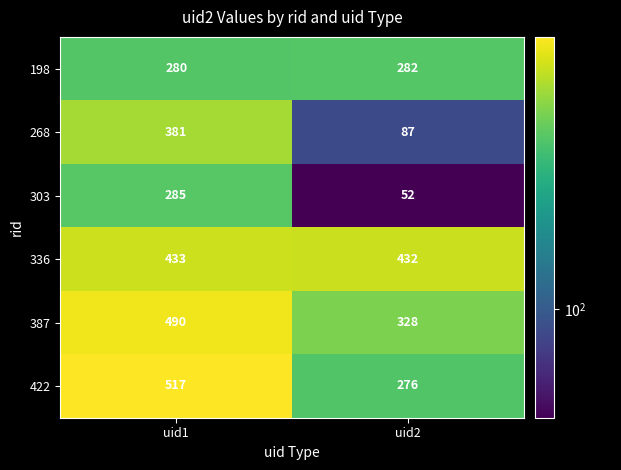

Reading left to right, extract all data points from this chart.

198: uid1=280	uid2=282
268: uid1=381	uid2=87
303: uid1=285	uid2=52
336: uid1=433	uid2=432
387: uid1=490	uid2=328
422: uid1=517	uid2=276